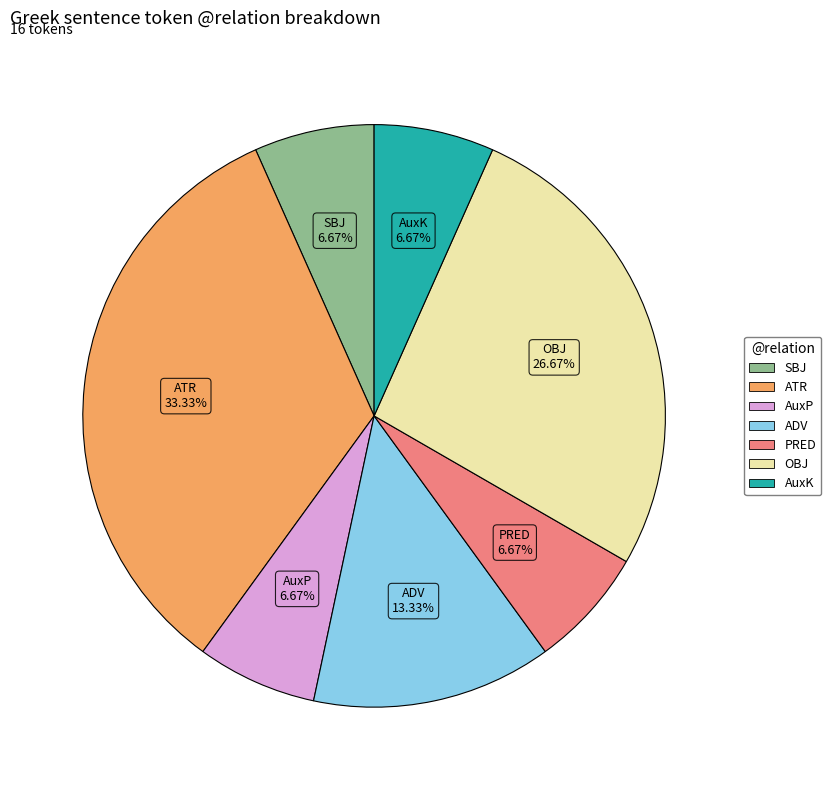

Do ADV and SBJ together represent more than half of the pie?

No